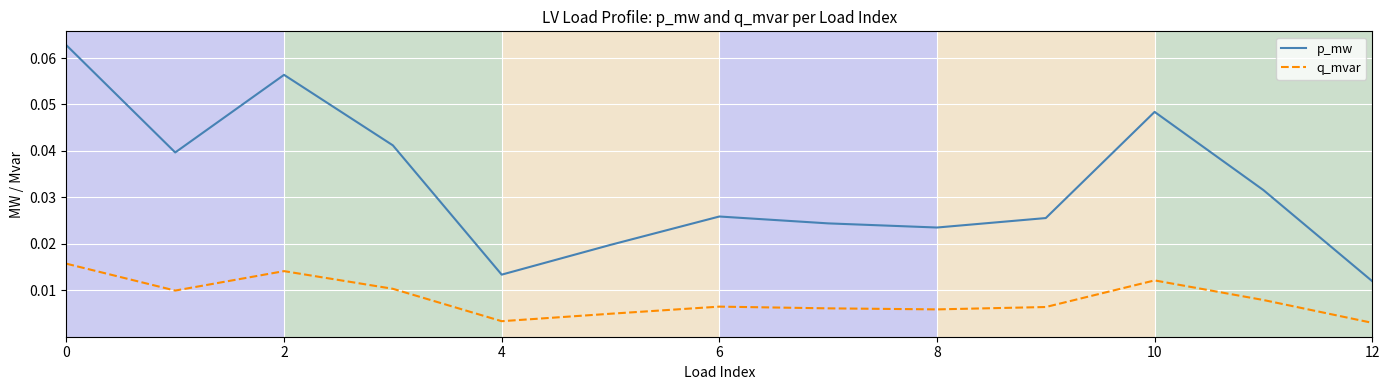

List the series in order of their peak value, highest first.

p_mw, q_mvar